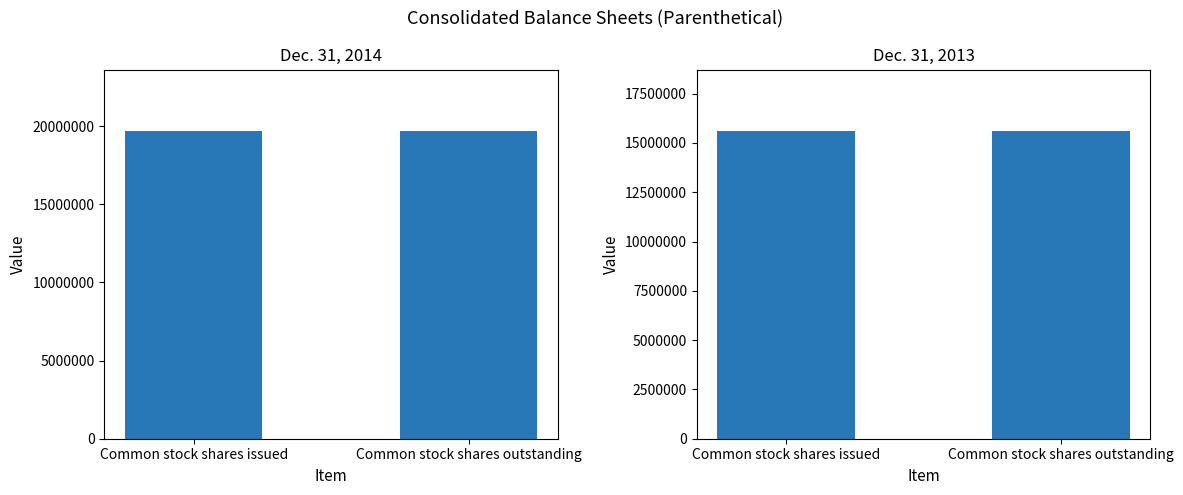

At Common stock shares issued, list the series in order from largest to smallest.

Dec. 31, 2014, Dec. 31, 2013